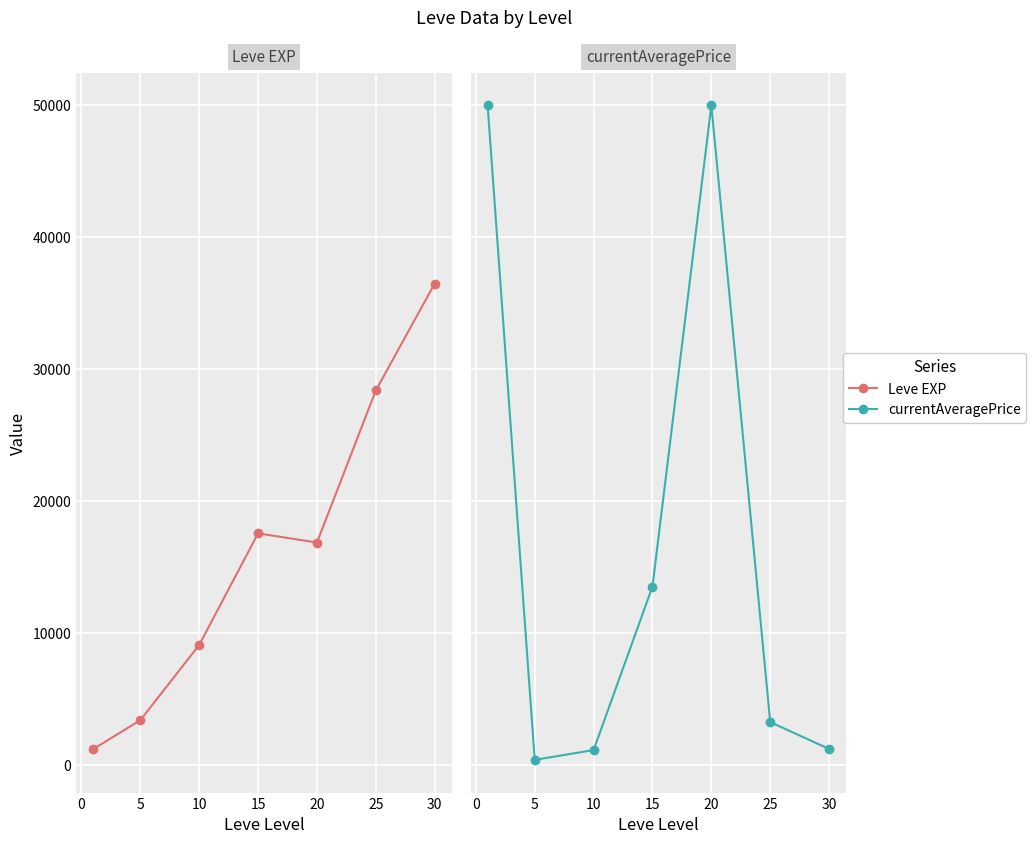

Rank the series by their maximum value, from highest to lowest.

currentAveragePrice, Leve EXP